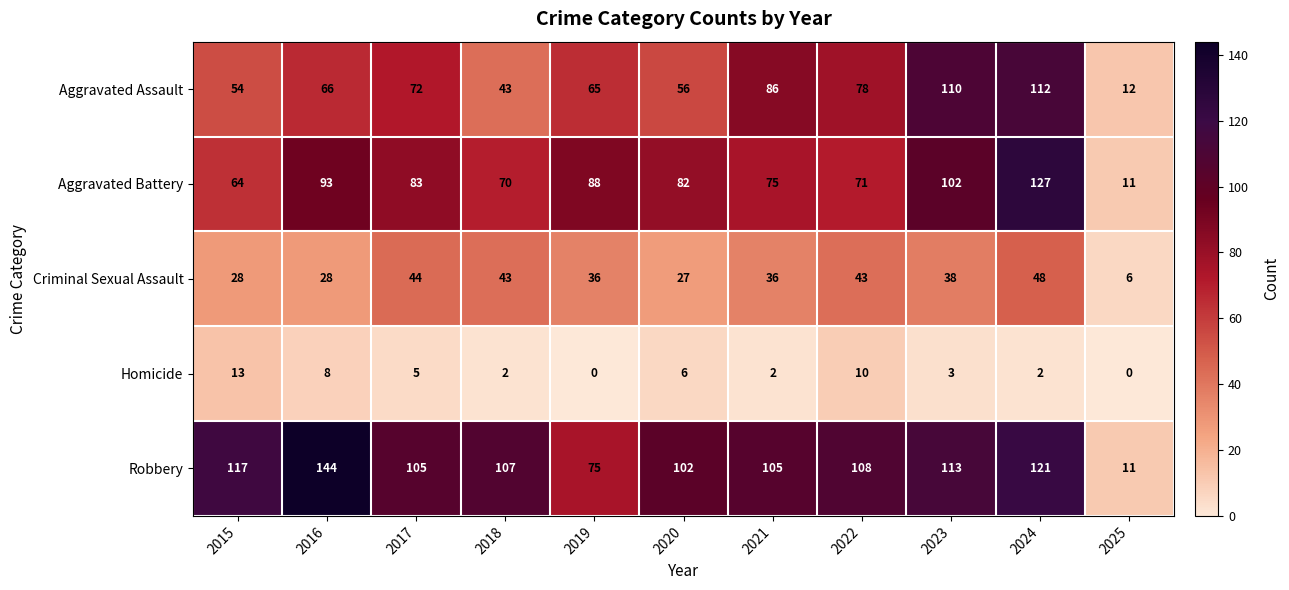

Which series changed the most between 2020 and 2022?

Aggravated Assault